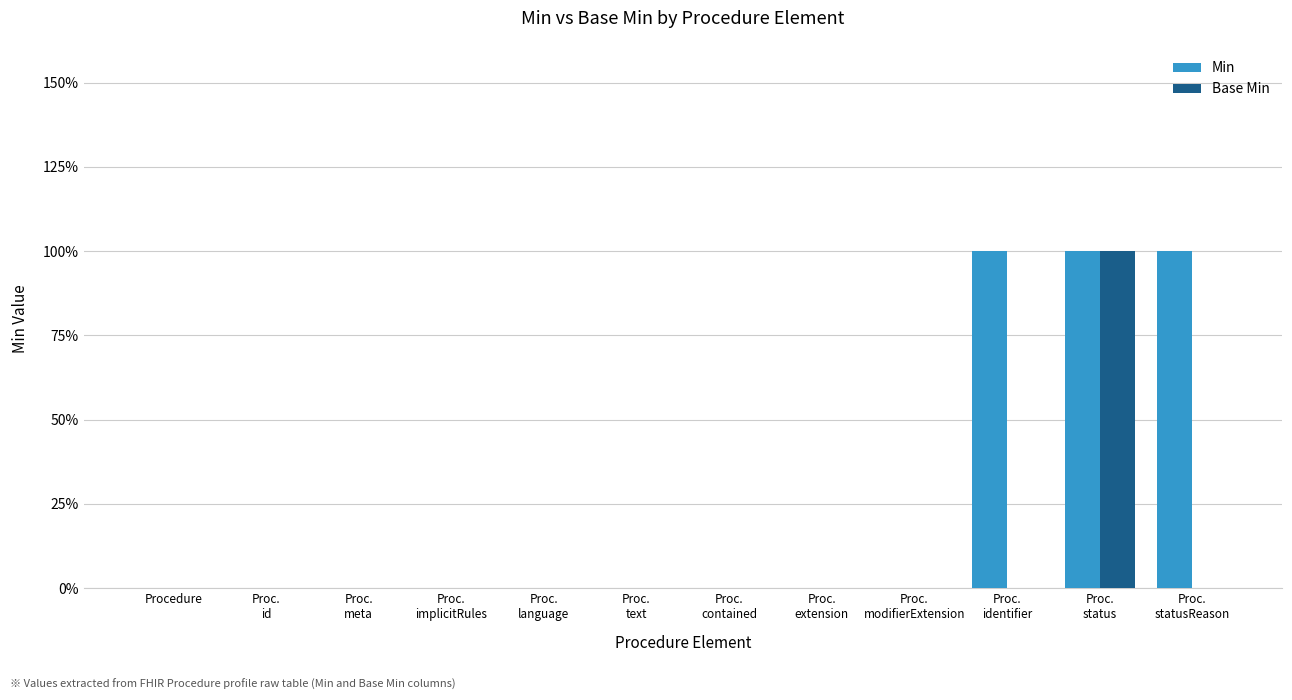

List the labels in order of Base Min value, largest first.

Proc.
status, Procedure, Proc.
id, Proc.
meta, Proc.
implicitRules, Proc.
language, Proc.
text, Proc.
contained, Proc.
extension, Proc.
modifierExtension, Proc.
identifier, Proc.
statusReason